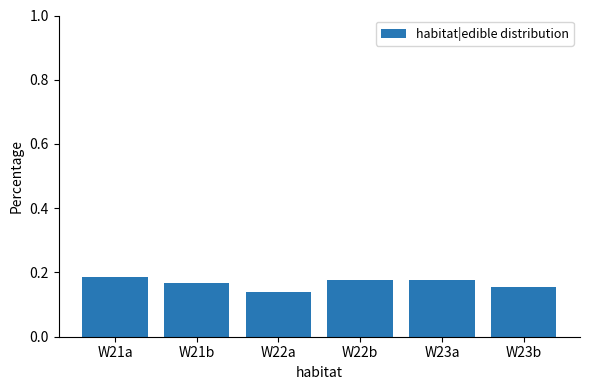

How many bars are there in total?

6